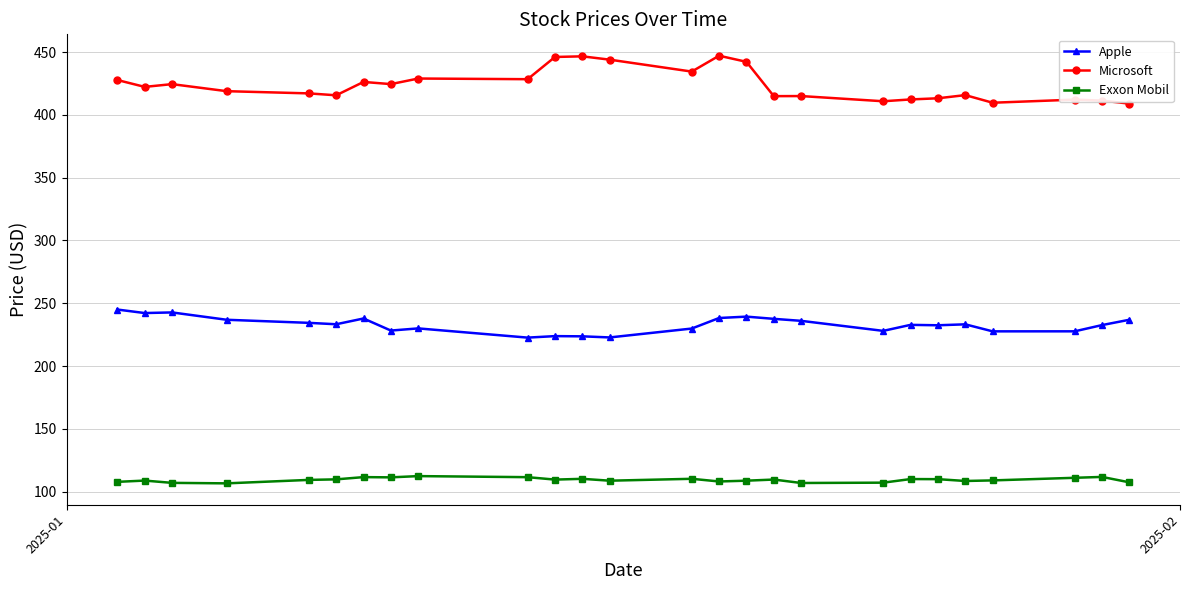

What is the maximum value shown in the chart?

447.2